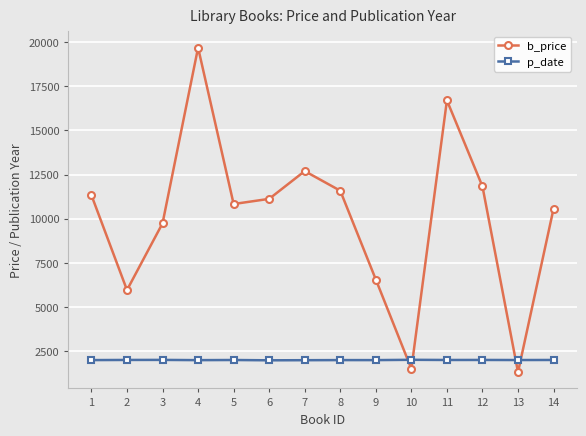

The value of b_price at 3 is 13591.9. True or false?

False